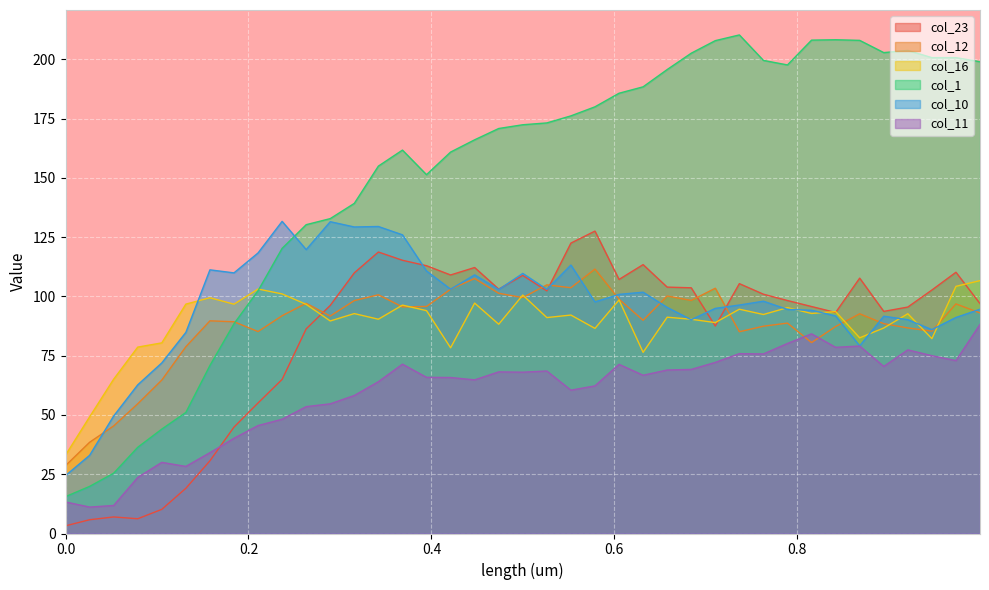

At how many categories does at least one series exceed 58?

37